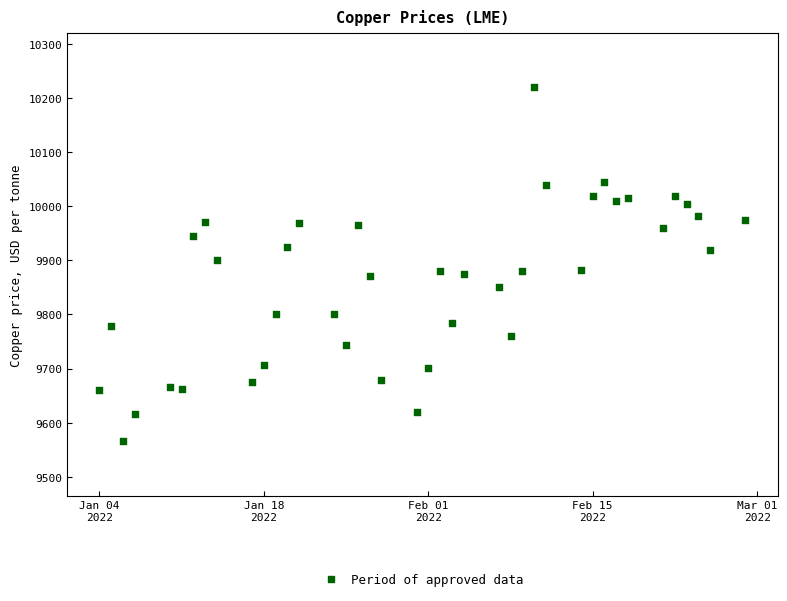

What is the range of Y values (max minus min)?

655.5